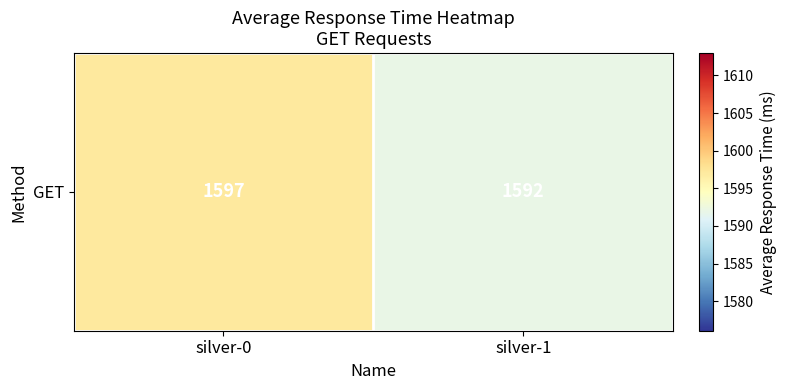

List the labels in order of value, largest first.

silver-0, silver-1